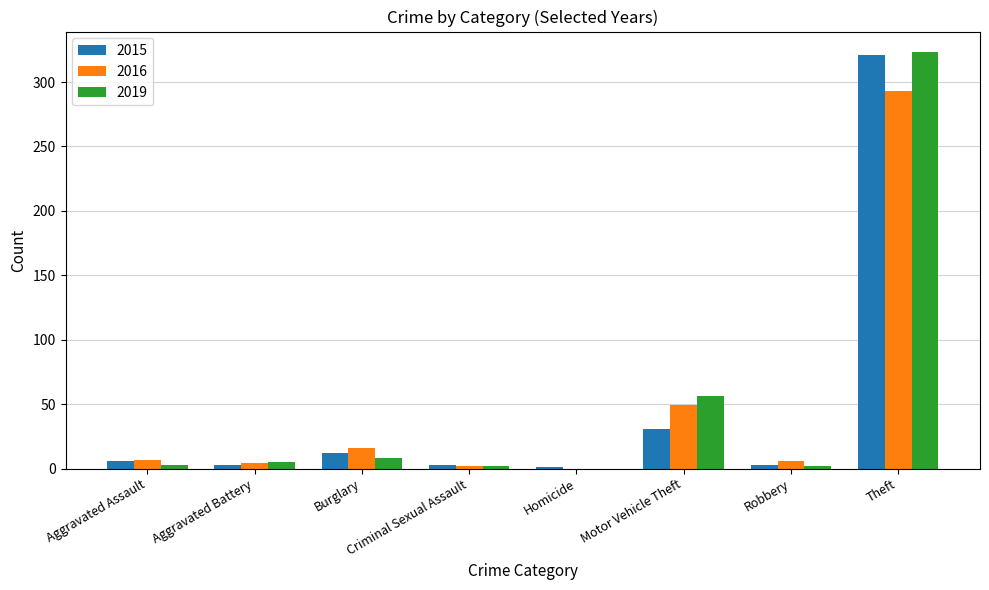

What is the total value across all series at Burglary?

36